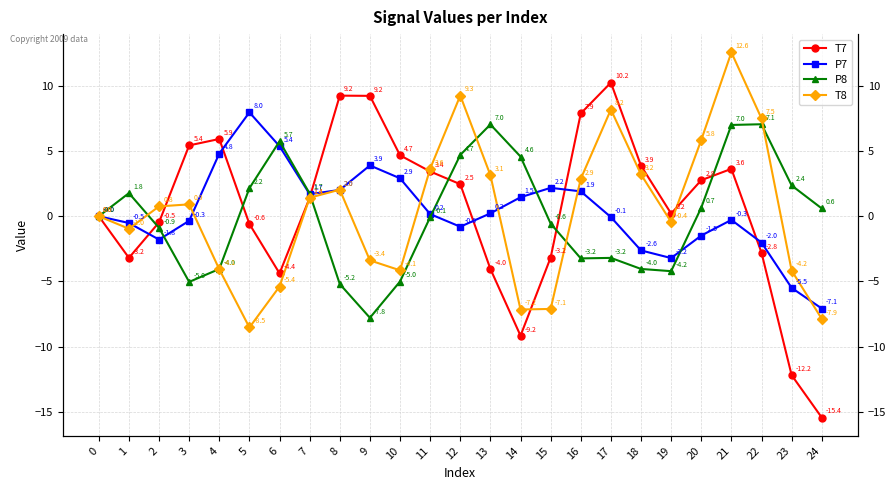

The value of T8 at 18 is 3.2. True or false?

True